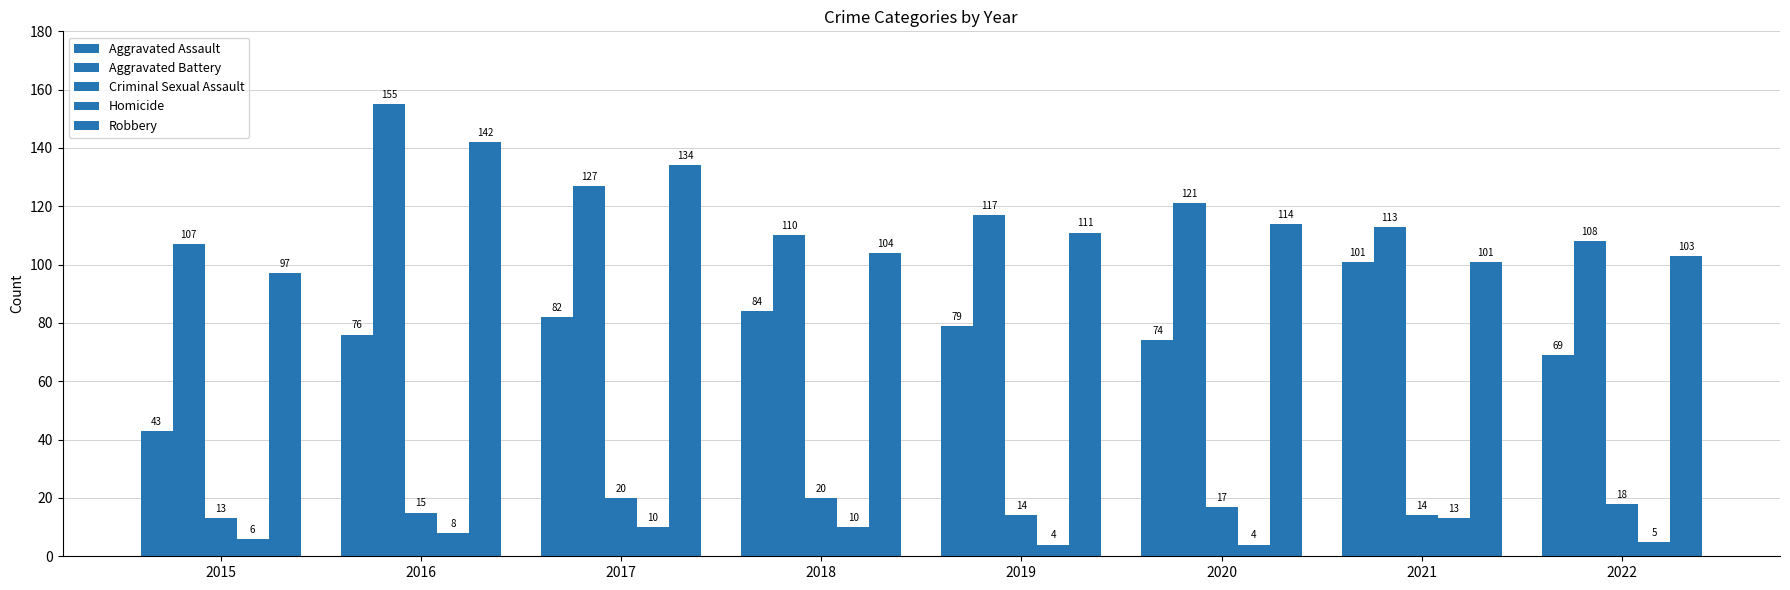

How many series are shown in this chart?

5